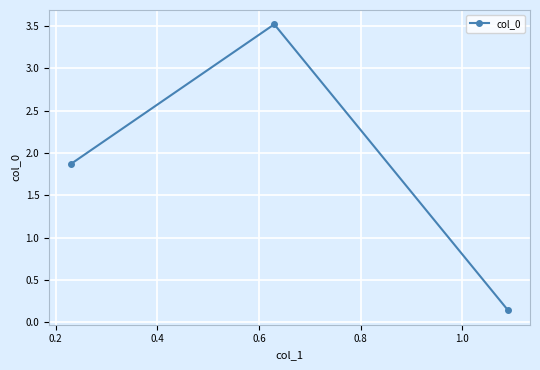

What is the maximum value shown in the chart?

3.5